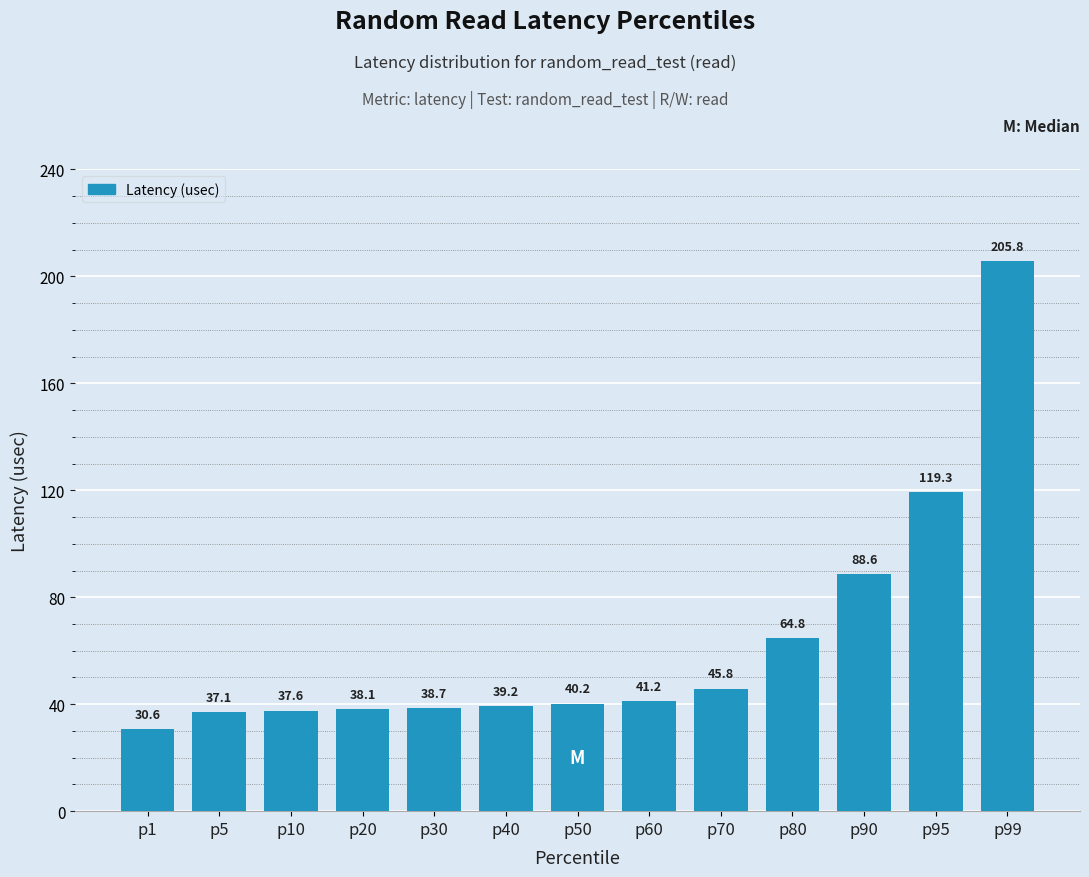

What is the change in value from p30 to p60?

+2.6